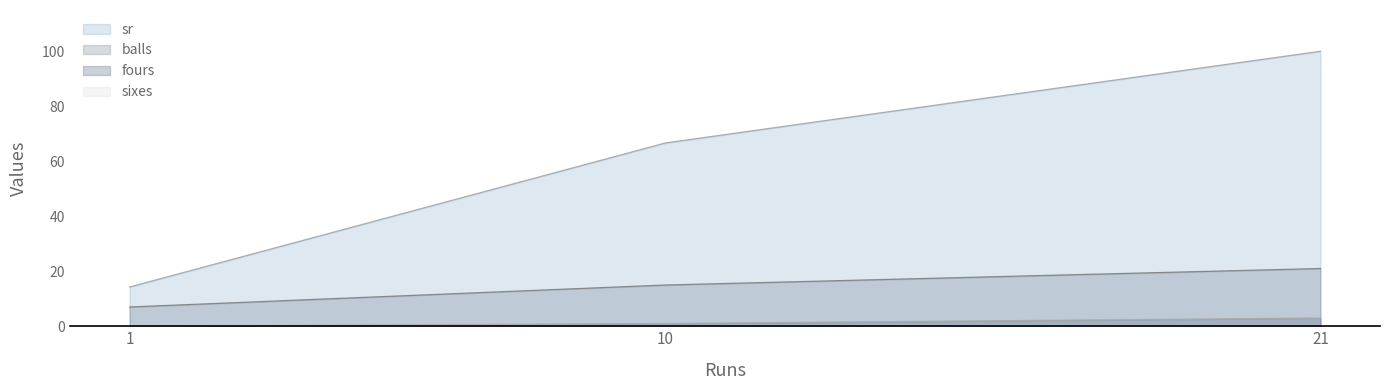

At which category is the sum across all series the highest?

21